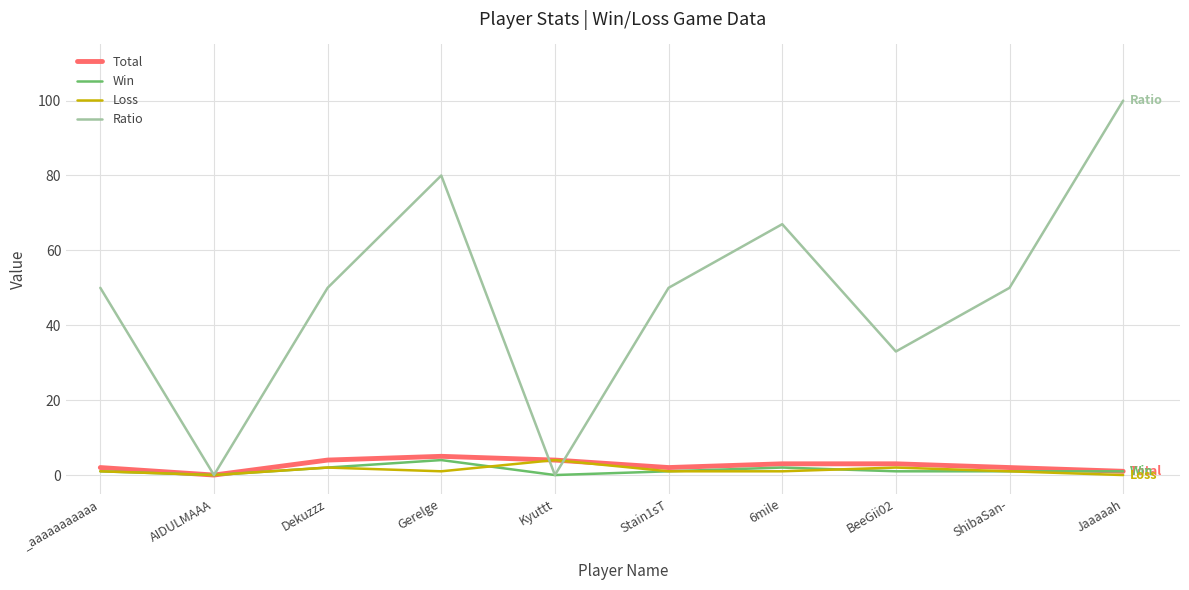

Is the value of Total at Kyuttt greater than the value of Win at Jaaaaah?

Yes